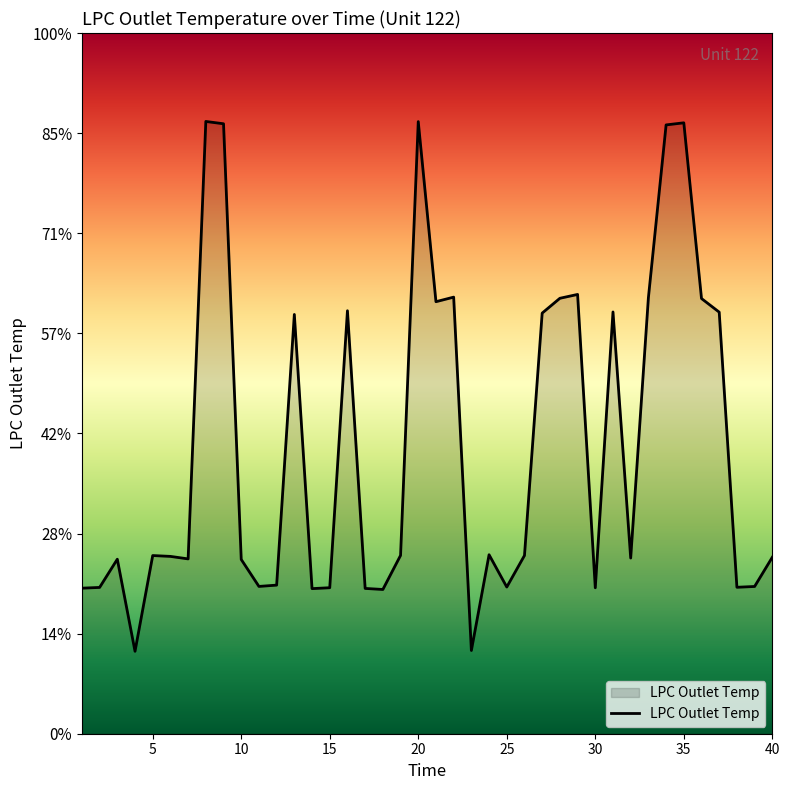

How many interior local valleys (lower than both neighbors) does the data have?

11